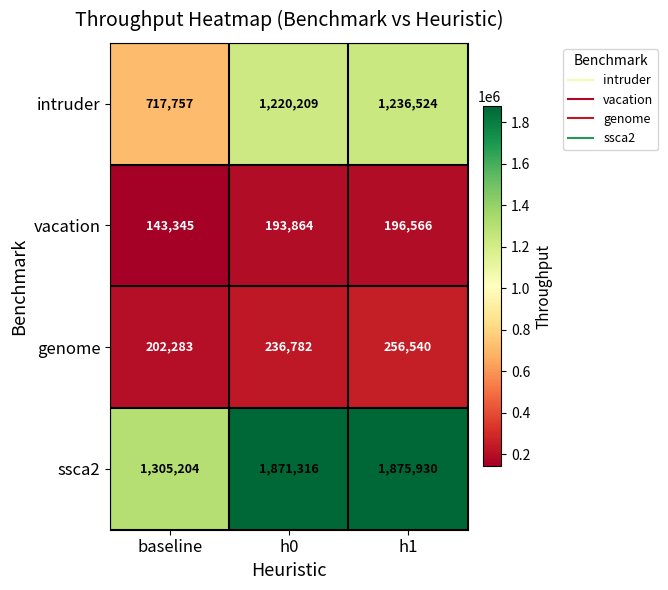

Reading left to right, what are all the values shown in this chart?

intruder: baseline=717757	h0=1220209	h1=1236524
vacation: baseline=143345	h0=193864	h1=196566
genome: baseline=202283	h0=236782	h1=256540
ssca2: baseline=1305204	h0=1871316	h1=1875930